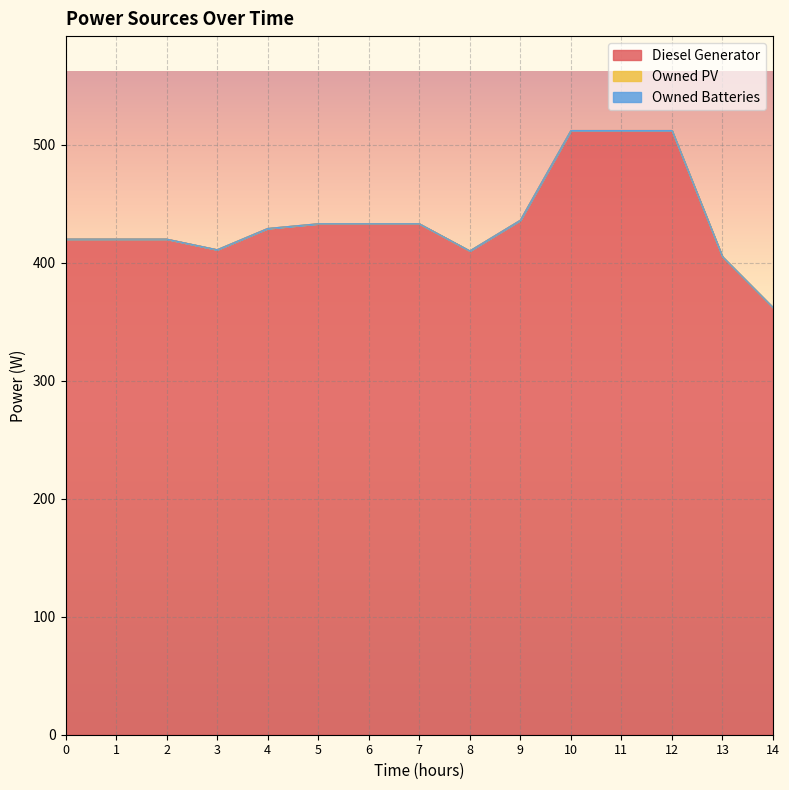

List the labels in order of Owned PV value, largest first.

0, 1, 2, 3, 4, 5, 6, 7, 8, 9, 10, 11, 12, 13, 14